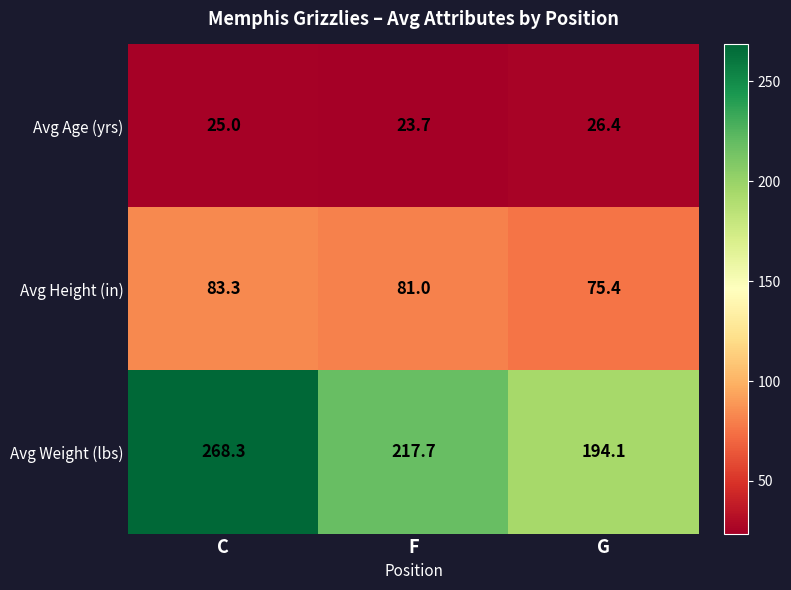

What is the spread (max minus min) of values at G?

167.7